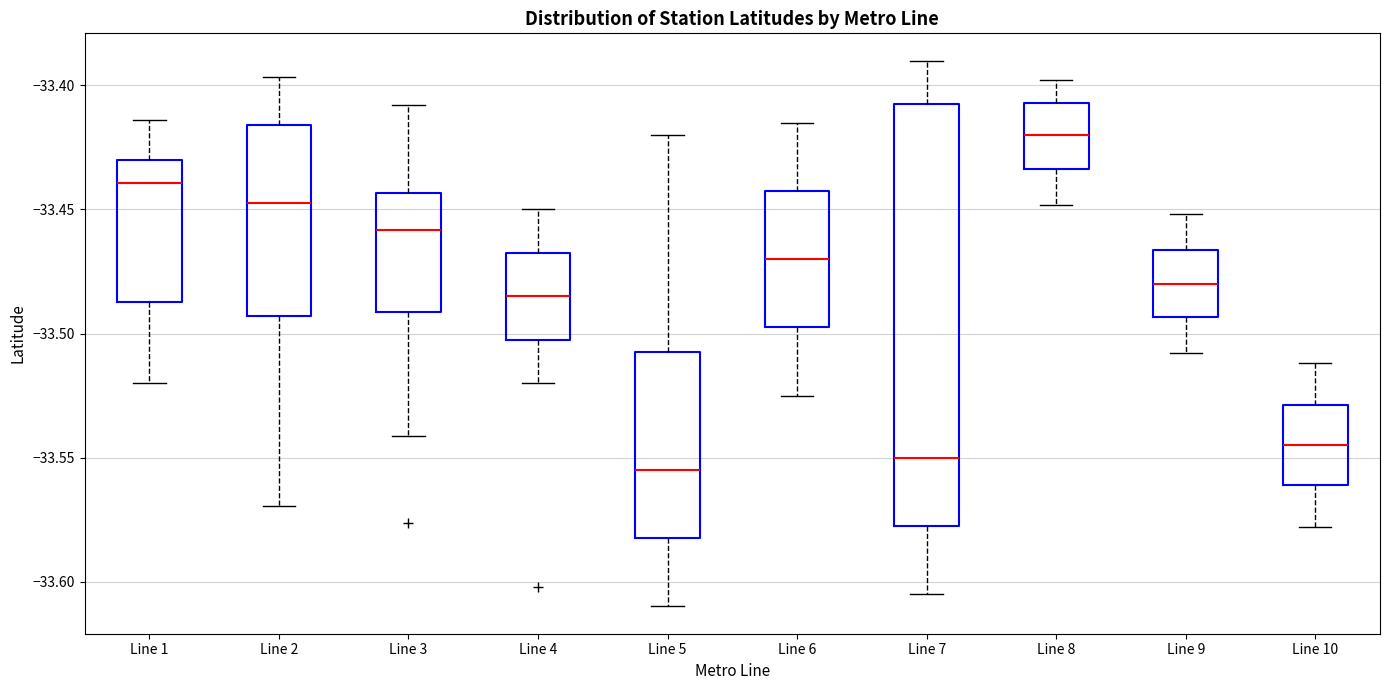

Comparing the boxes themselves (not the whiskers), which one is the tallest?

Line 7